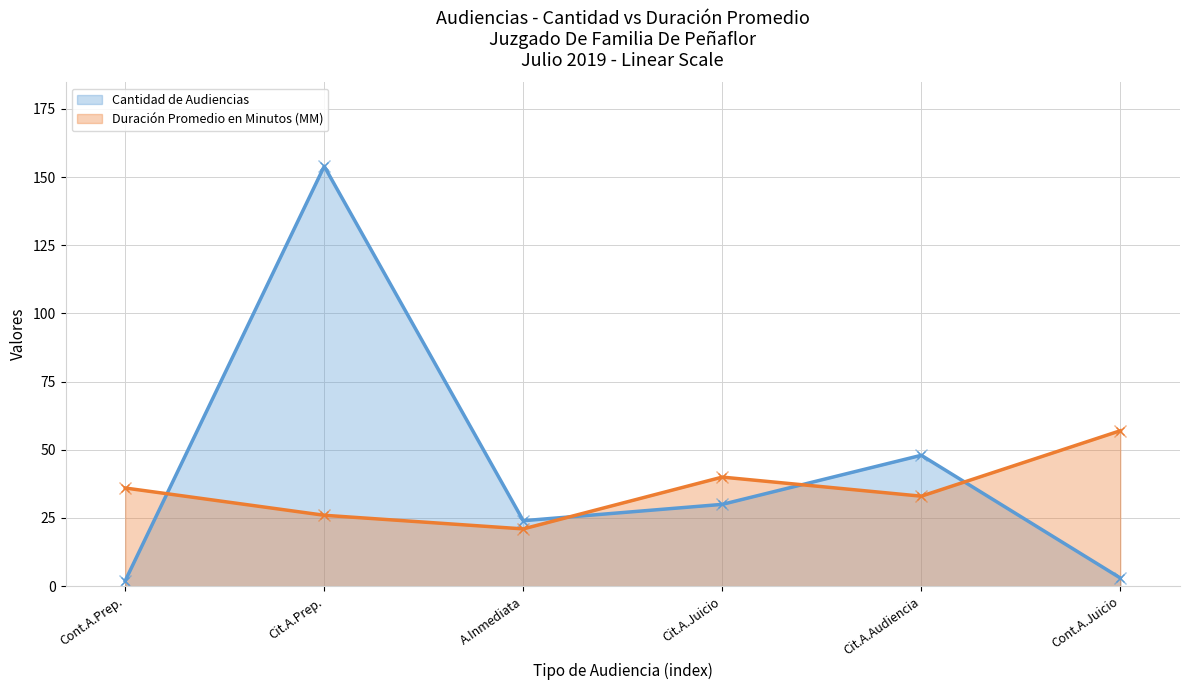

How many interior local valleys does the Cantidad de Audiencias series have?

1